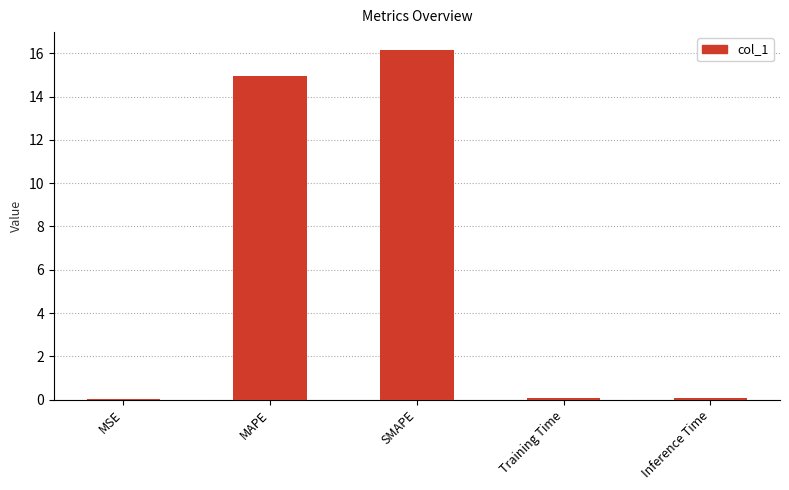

Between MAPE and SMAPE, which is larger?

SMAPE